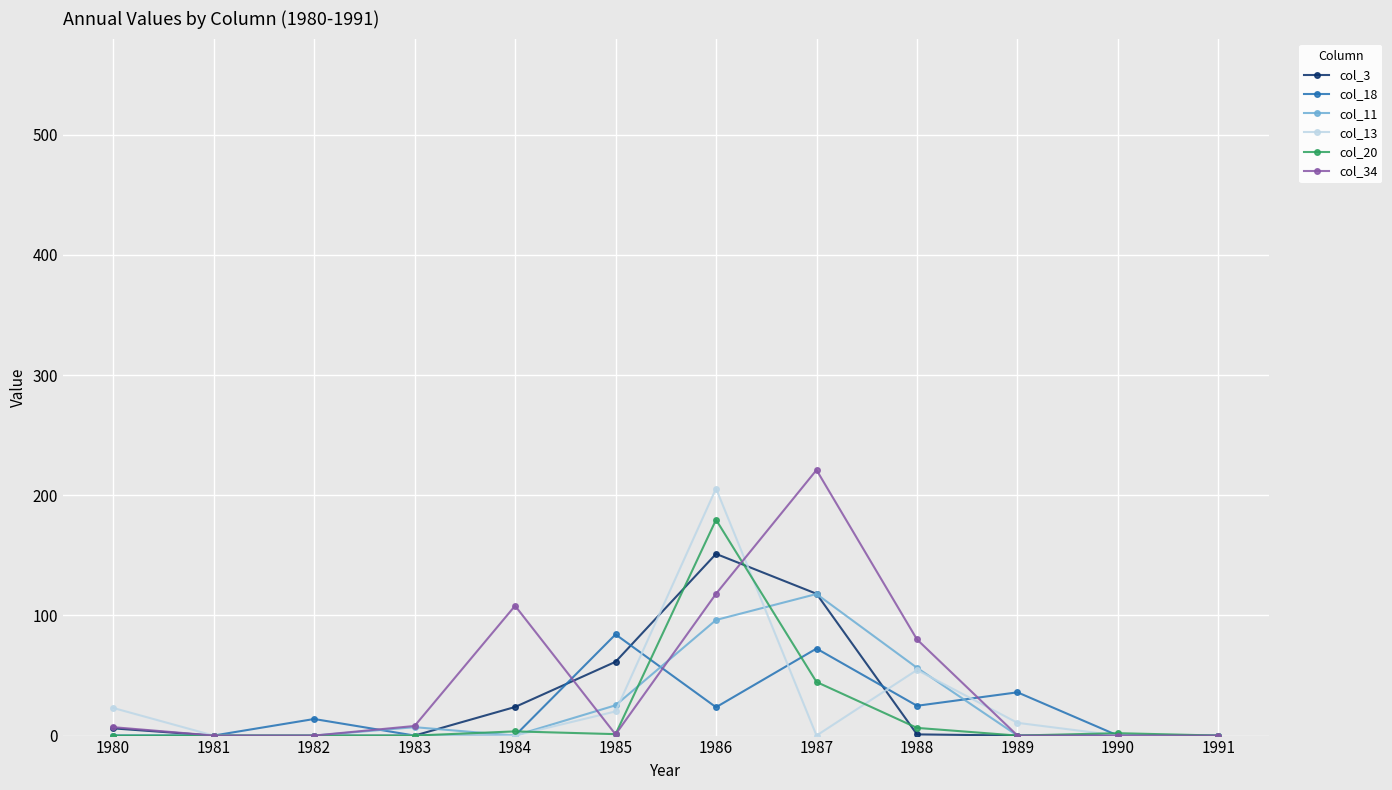

Is the value of col_11 at 1986 greater than the value of col_13 at 1990?

Yes